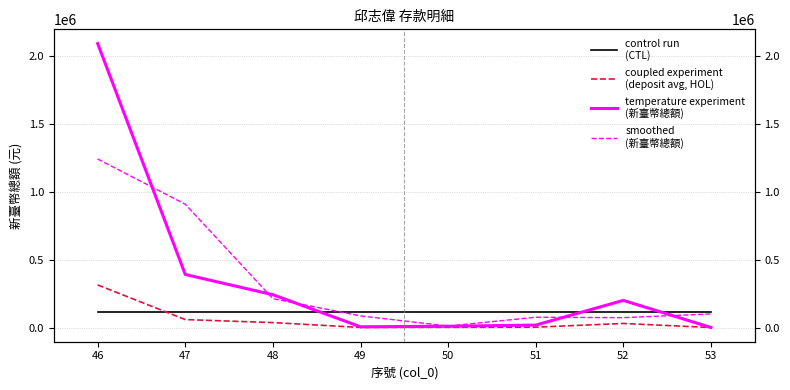

True or false: coupled experiment
(deposit avg, HOL) has a value of 2706.3 at 51.

True